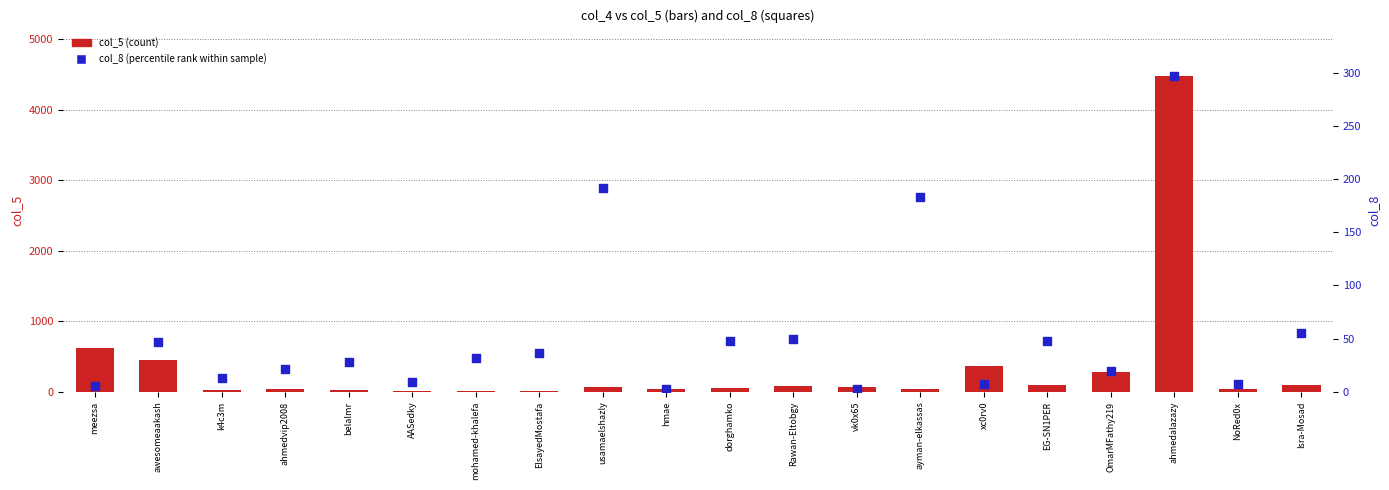

Which series has the widest spread of Y values?

col_5 (count)